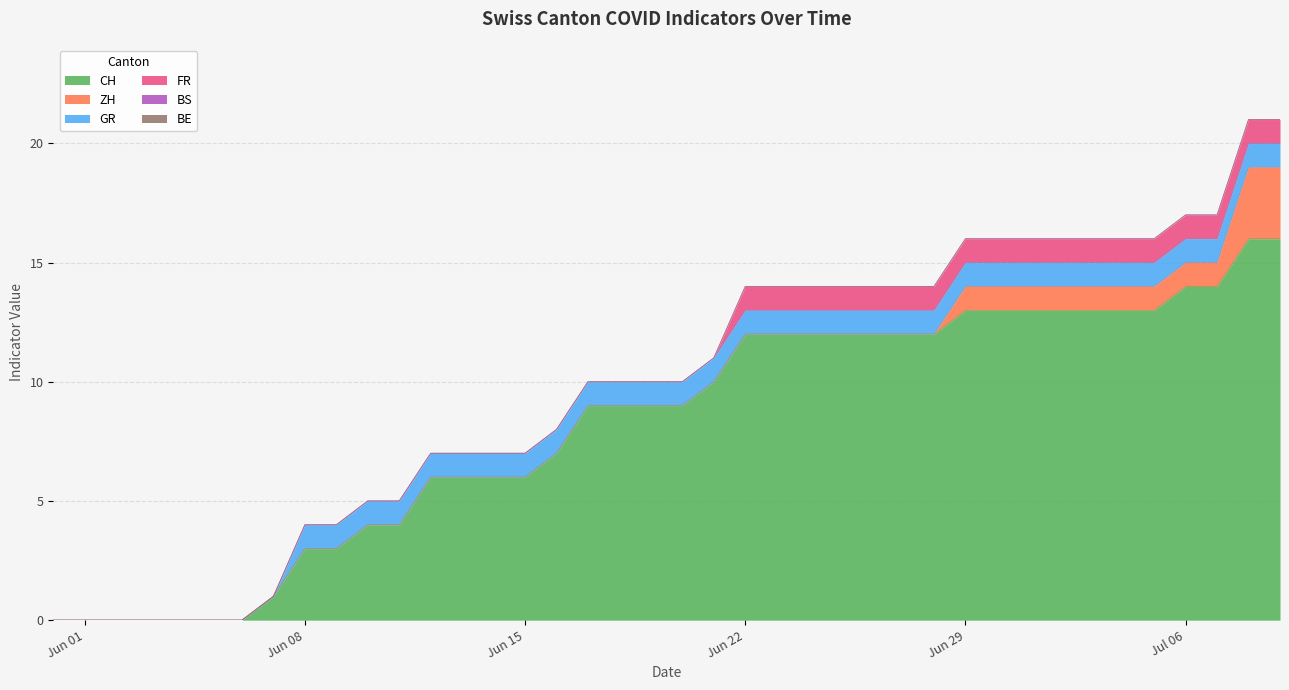

Does the chart display data point markers on the line(s)?

No